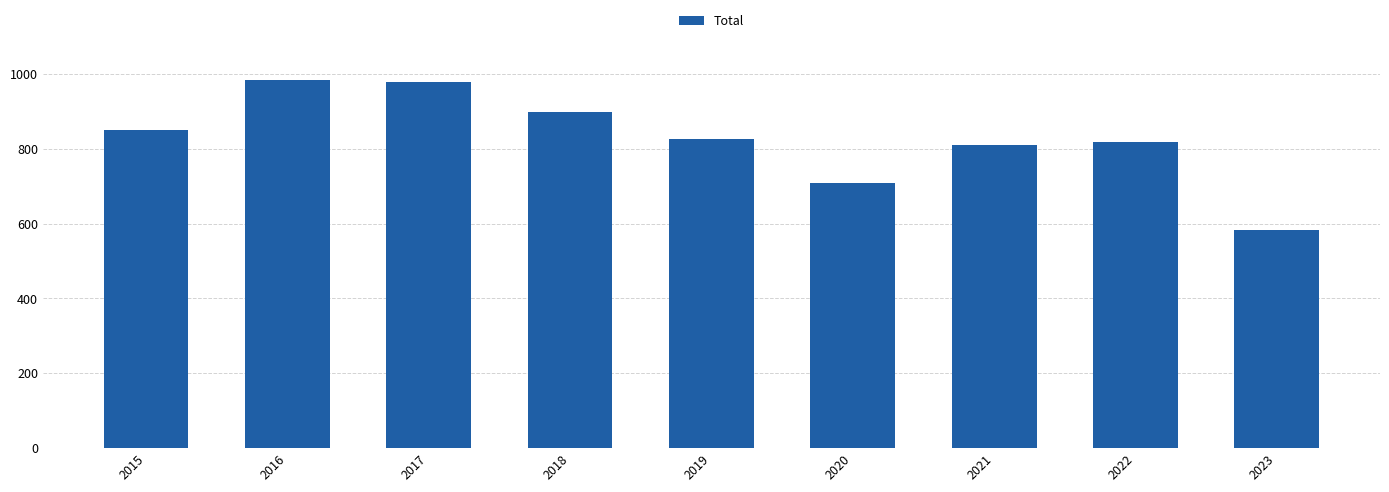

What is the value of the 7th bar from the left?

811